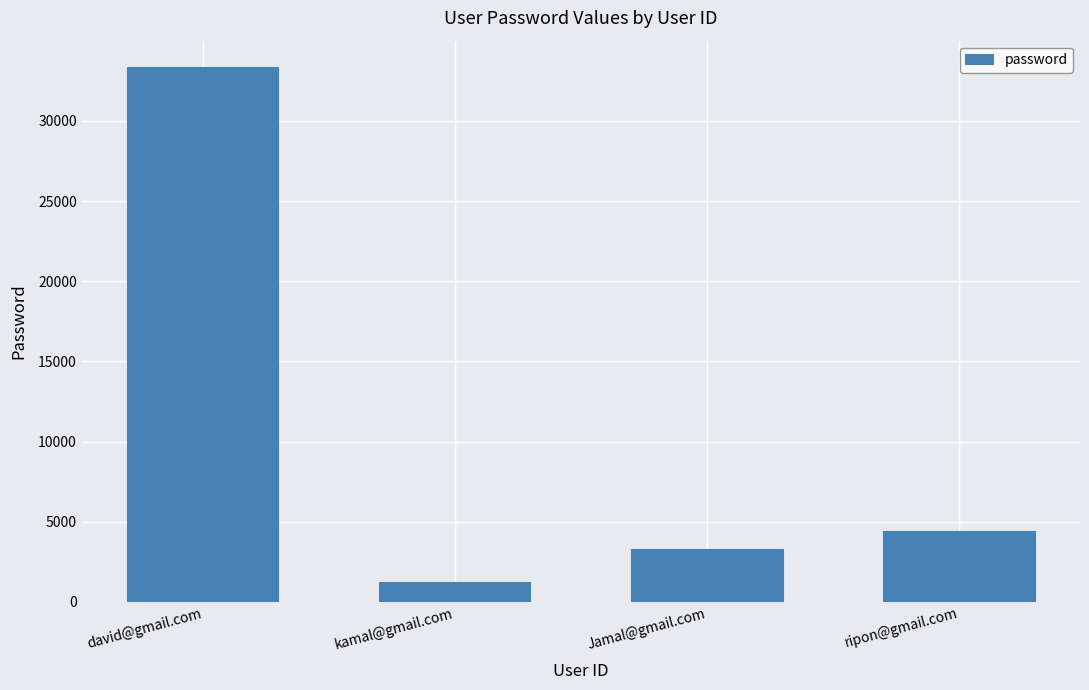

Which has a higher value, Jamal@gmail.com or david@gmail.com?

david@gmail.com